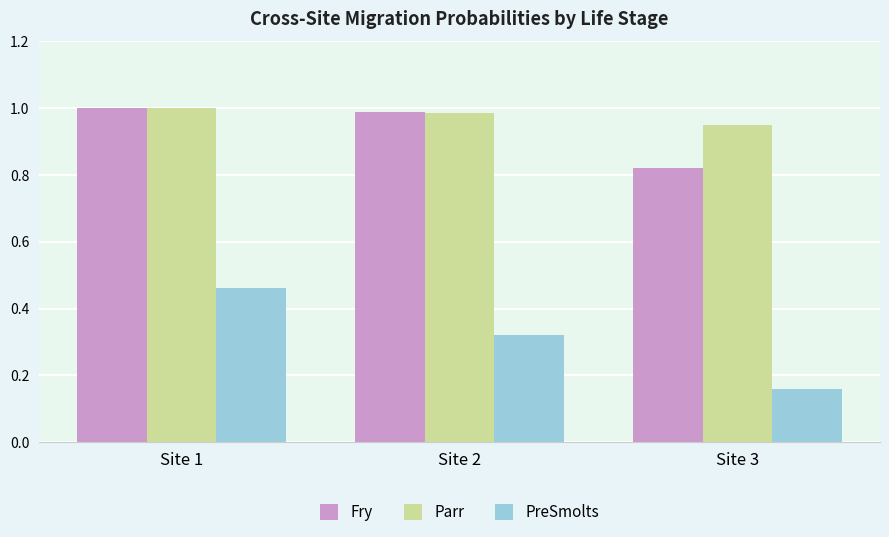

Rank the series at Site 3 from highest to lowest value.

Parr, Fry, PreSmolts